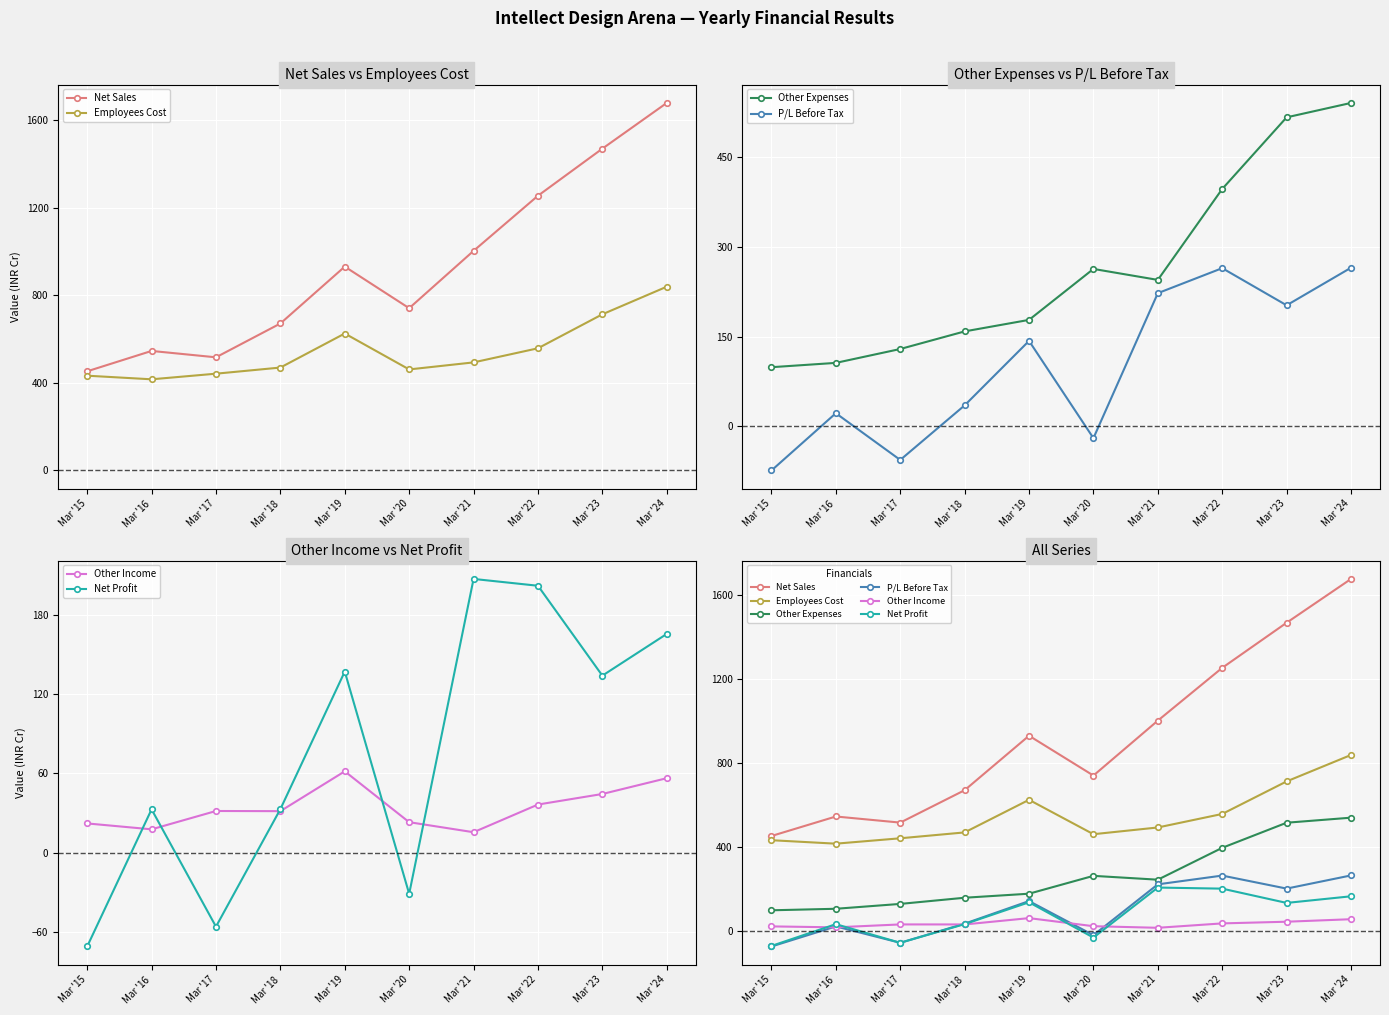

What is the value of the P/L Before Tax point at the 6th from the left?

-19.8